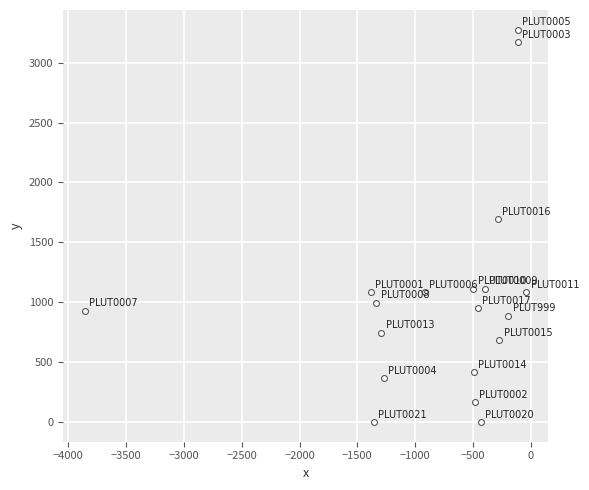

What is the range of X values (max minus min)?

3818.0